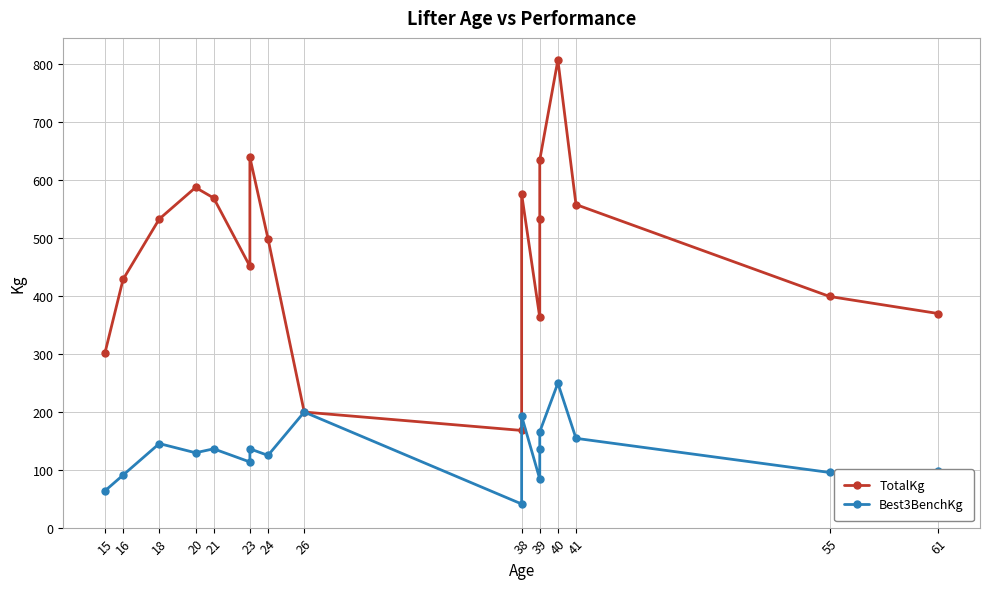

Where does the Best3BenchKg series first go above 136?

18